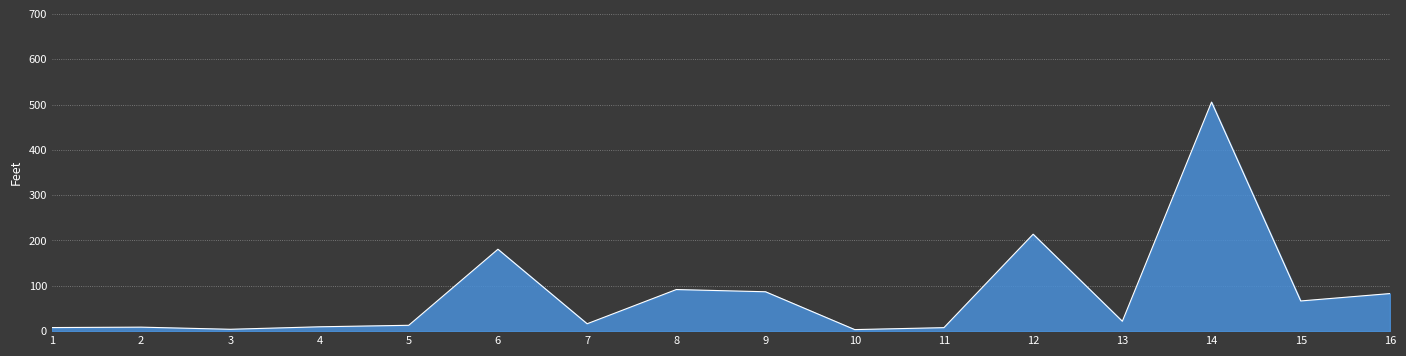

At which category does the chart reach its peak across all series?

14